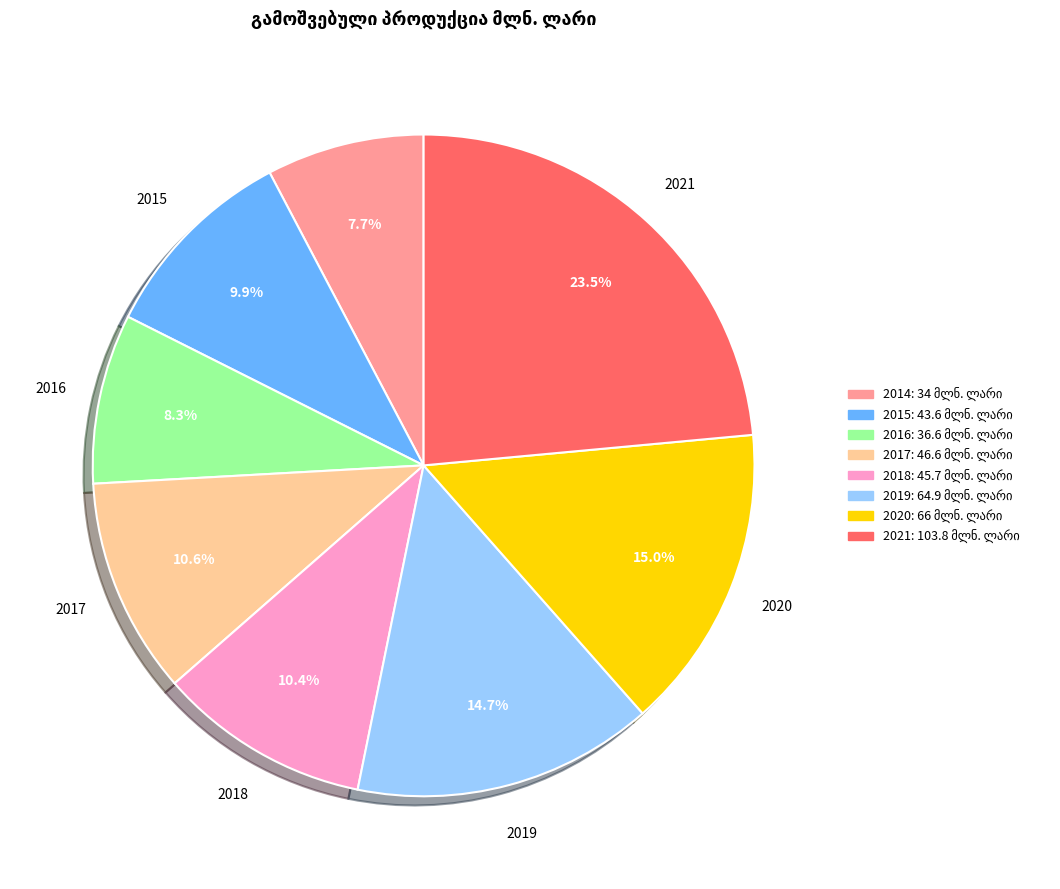

How many segments does this pie chart have?

8